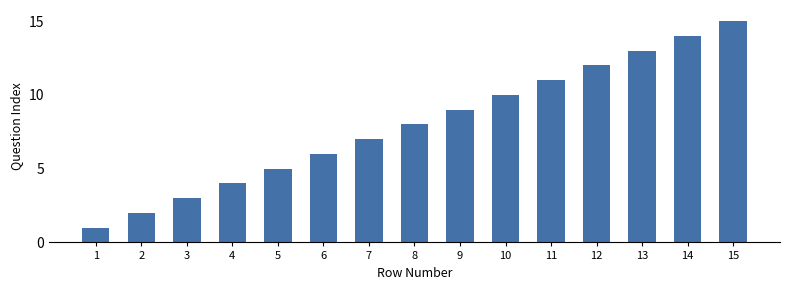

What is the change in value from 1 to 11?

+10